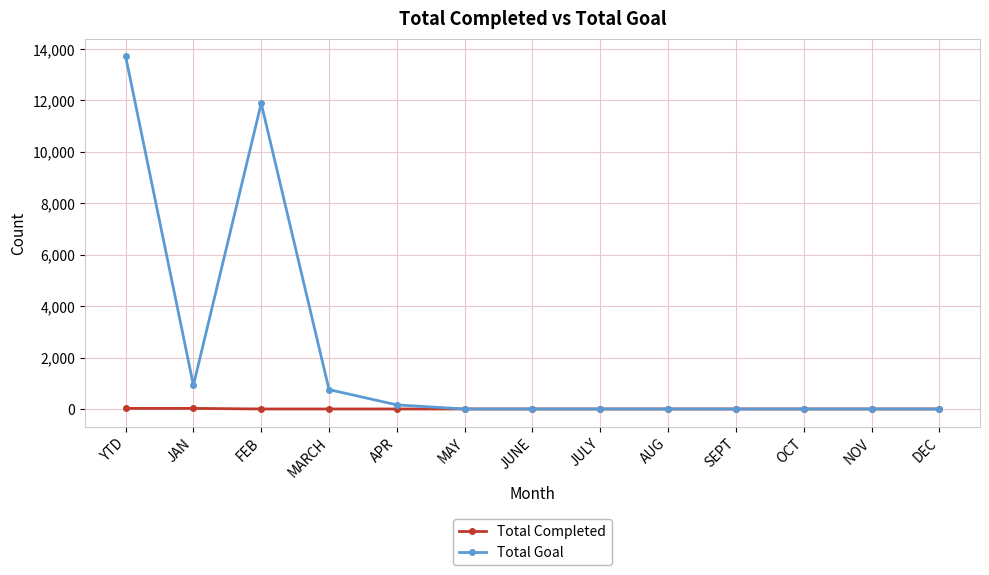

What is the maximum value for Total Goal?

13721